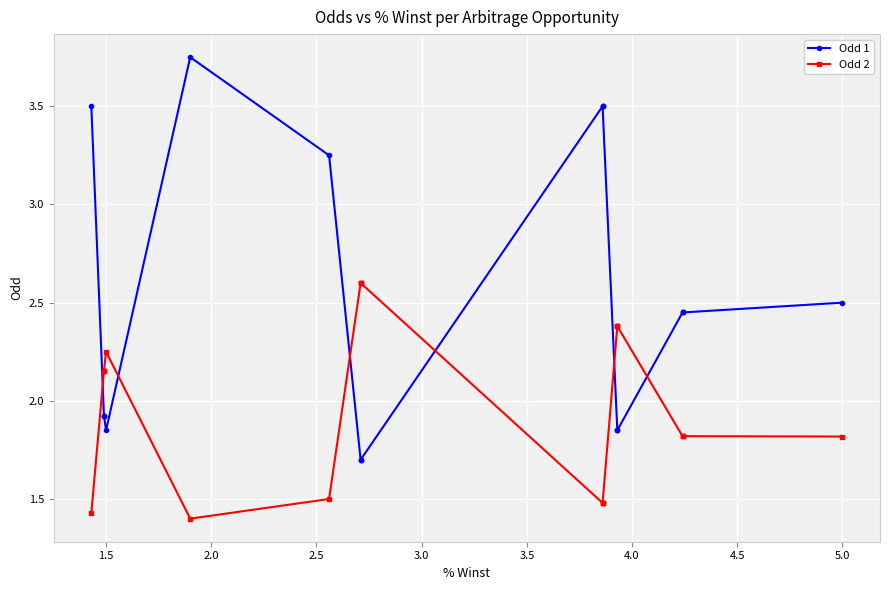

Which series has the largest total across all categories?

Odd 1